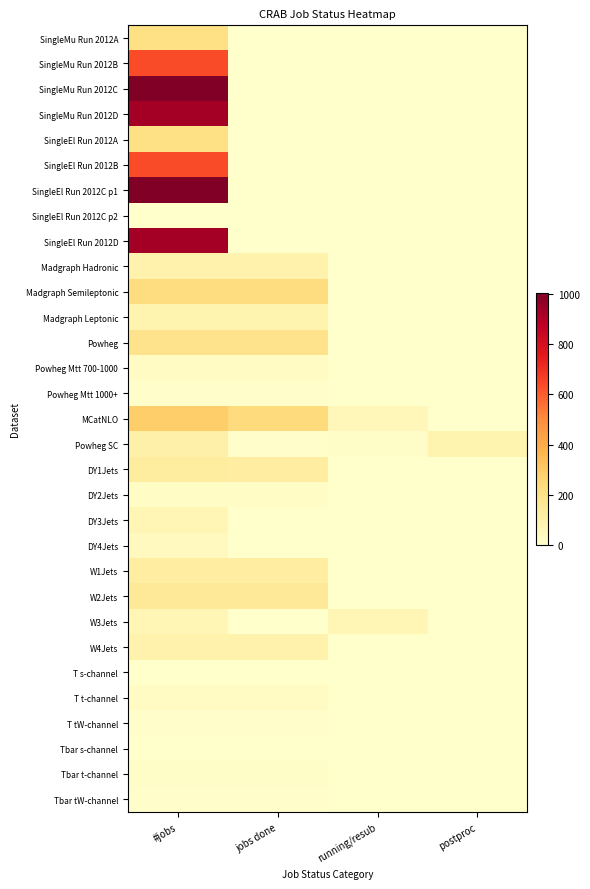

How many series are shown in this chart?

31